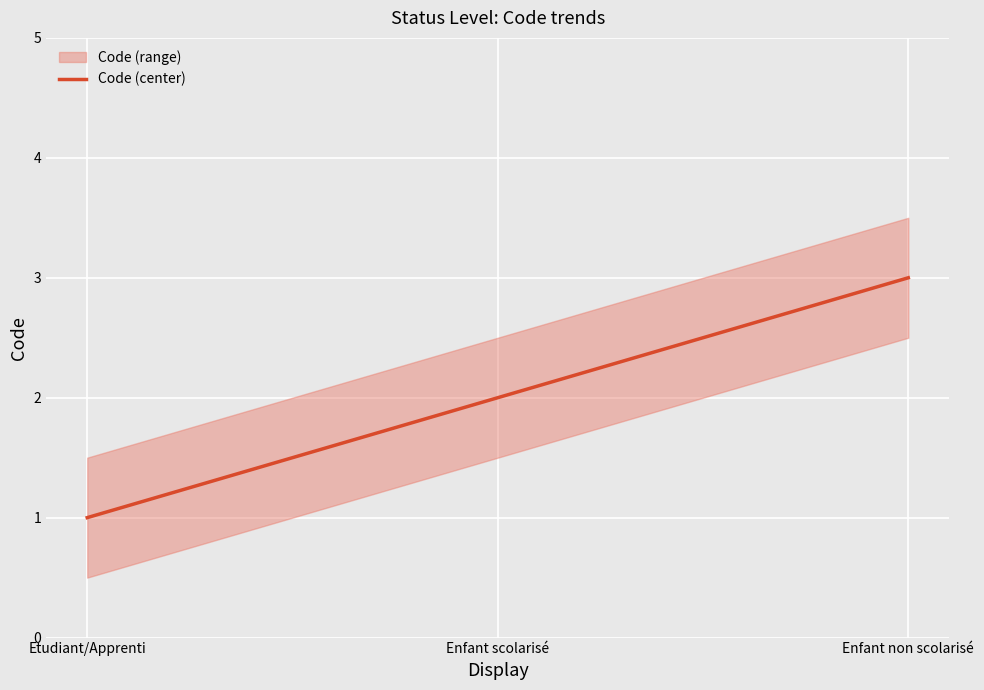

Does the chart display data point markers on the line(s)?

No